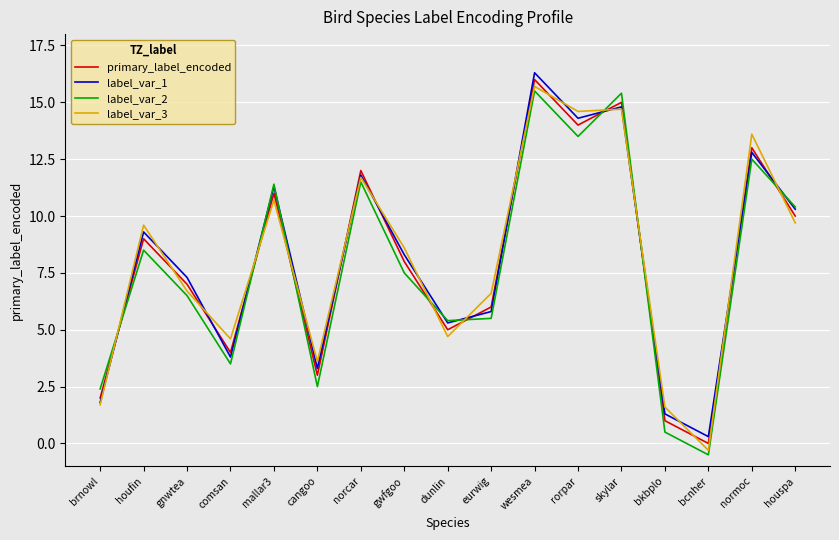

What position from the right is brnowl?

17